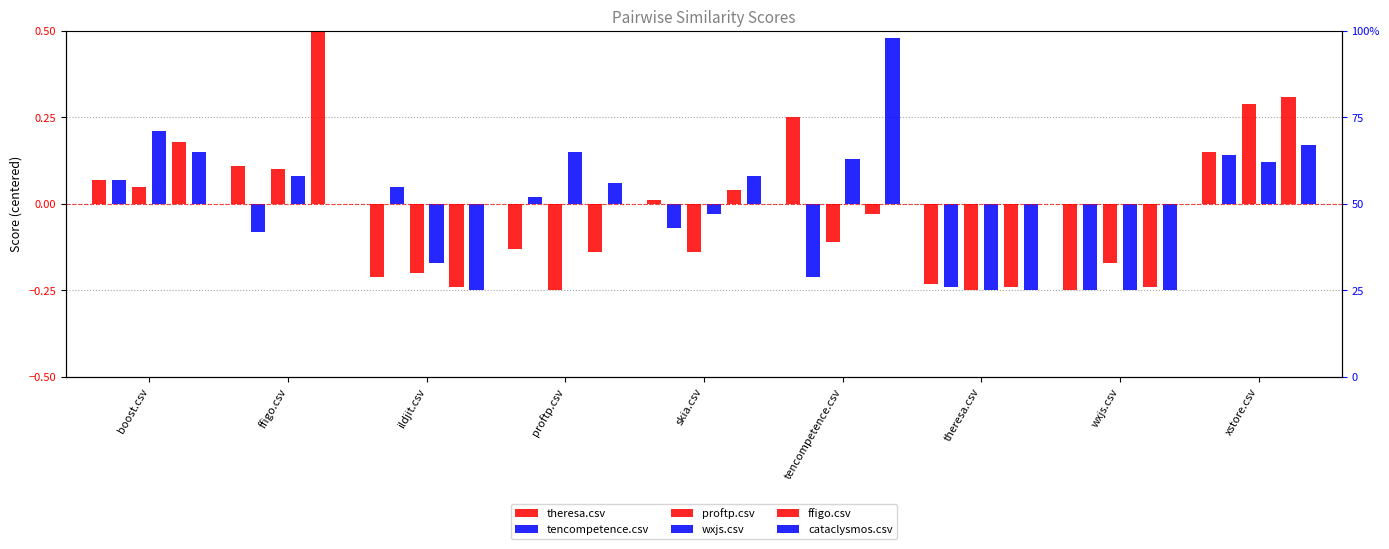

Is it true that theresa.csv equals 0.0 at boost.csv?

False